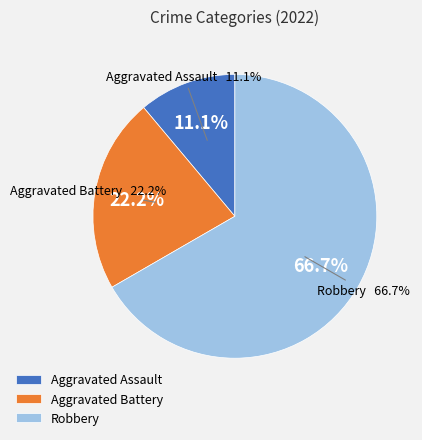

How many slices are in this pie chart?

3